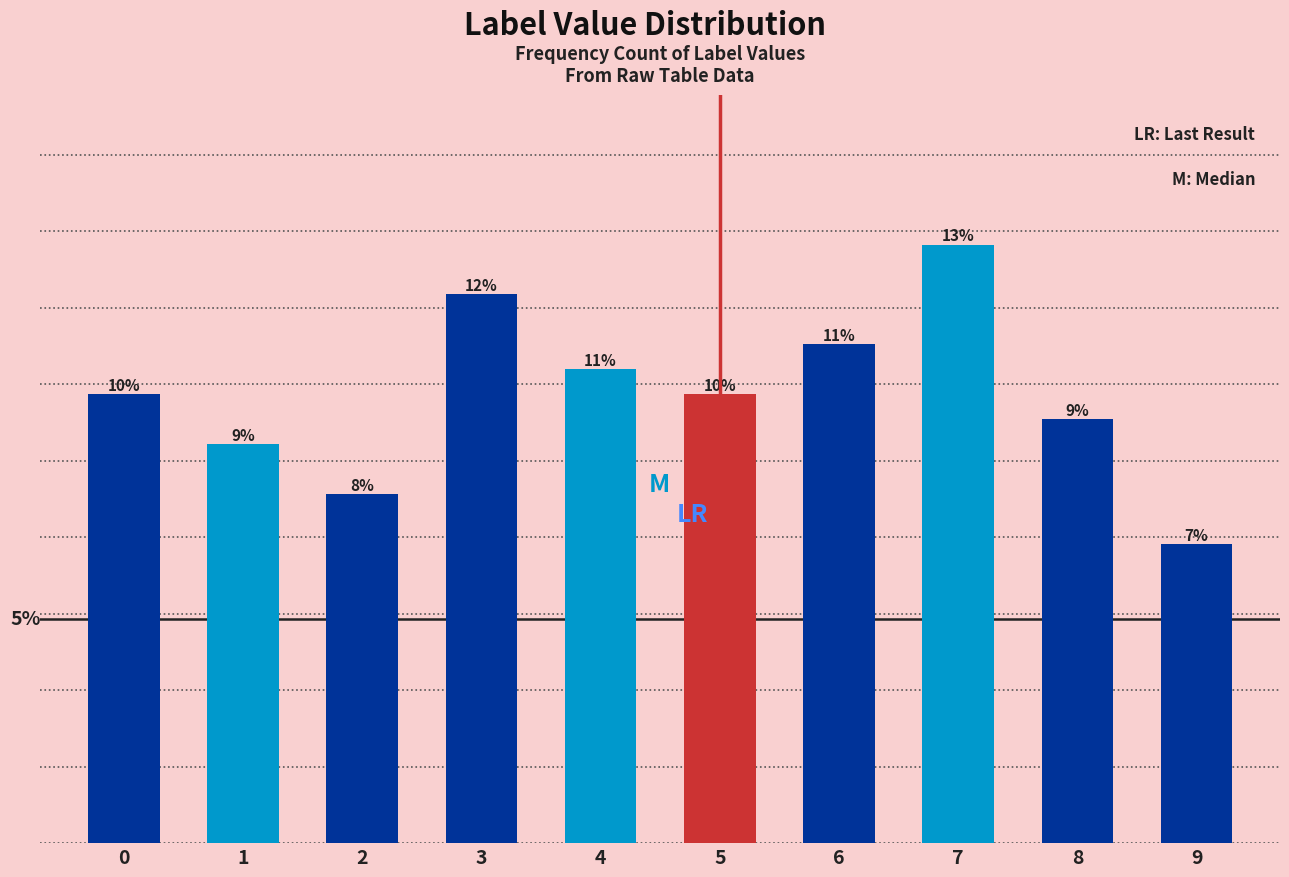

Are the bars horizontal?

No